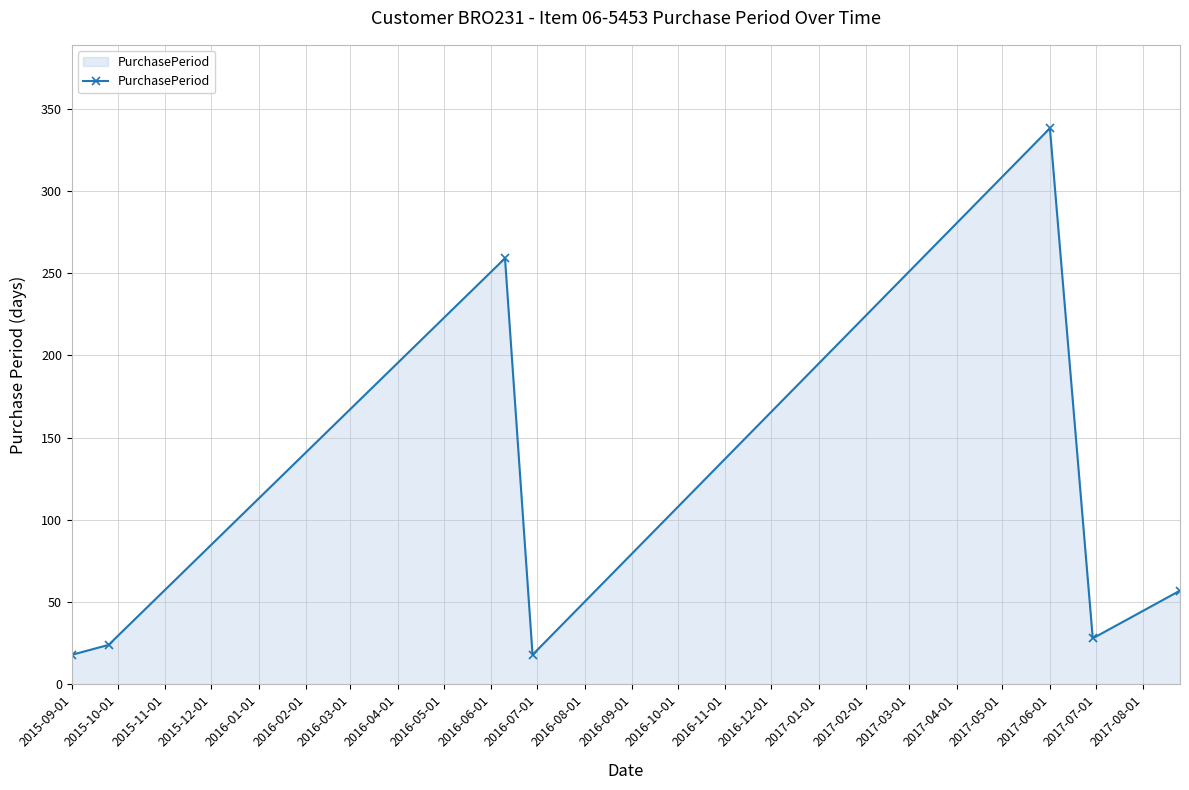

True or false: there are more than 1 points higher than both neighbors.

True